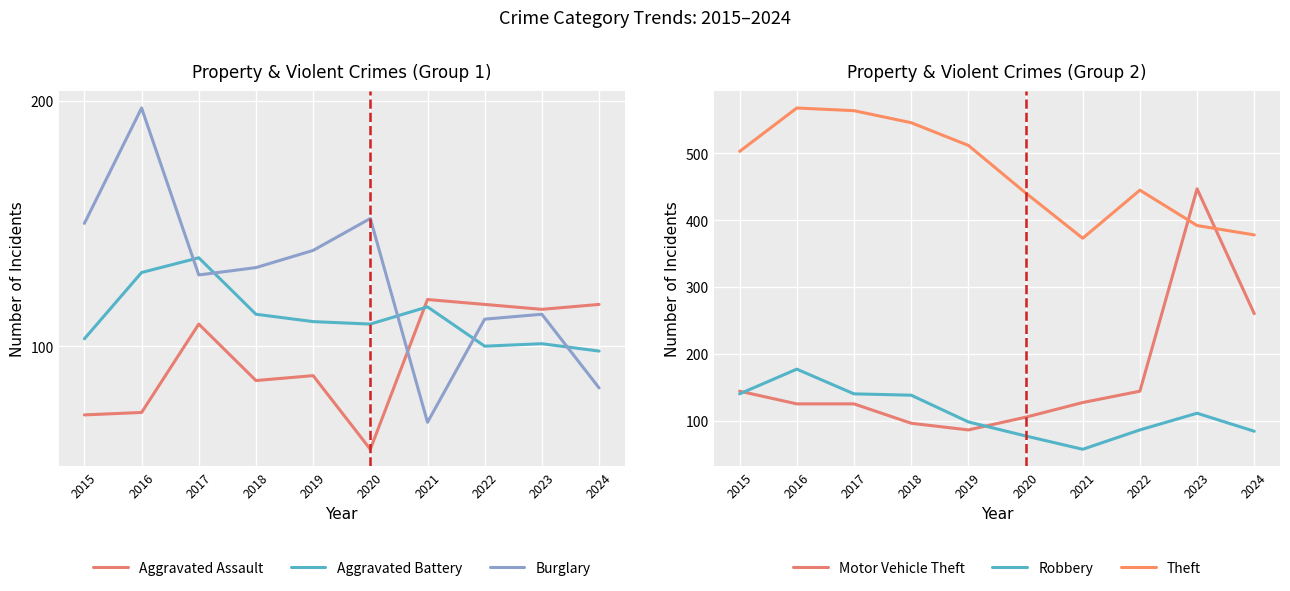

Is the value of Motor Vehicle Theft at 2018 greater than the value of Aggravated Assault at 2018?

Yes